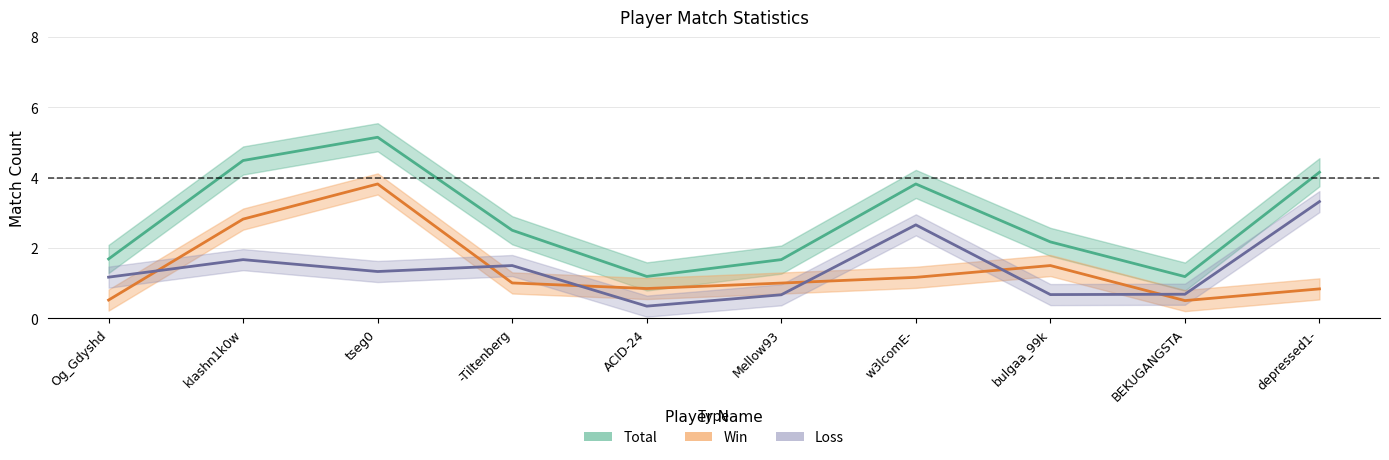

List the series in order of their peak value, highest first.

Total, Win, Loss